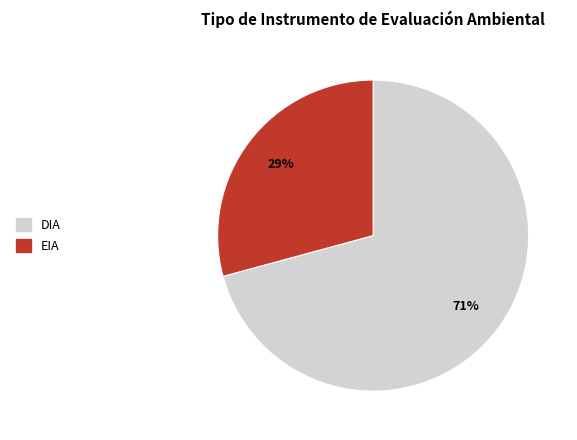

Rank the categories by value from lowest to highest.

EIA, DIA